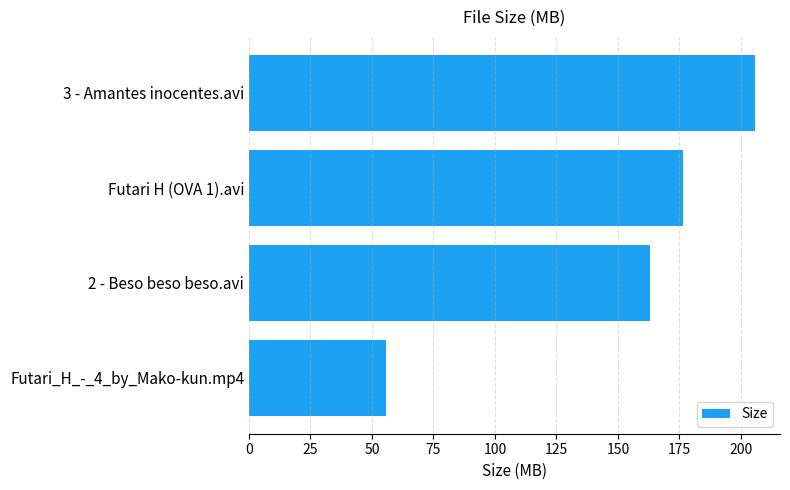

What is the label of the 2nd bar from the bottom?

2 - Beso beso beso.avi